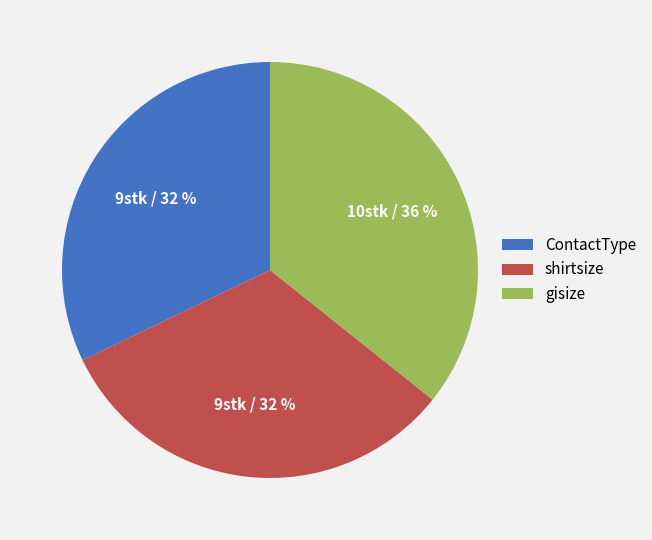

To the nearest percent, what portion does gisize represent?

36%